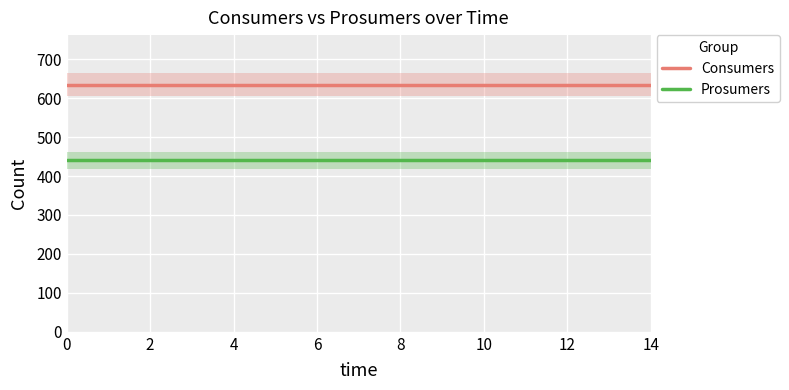

Is the value of Consumers at 10 greater than the value of Prosumers at 13?

Yes